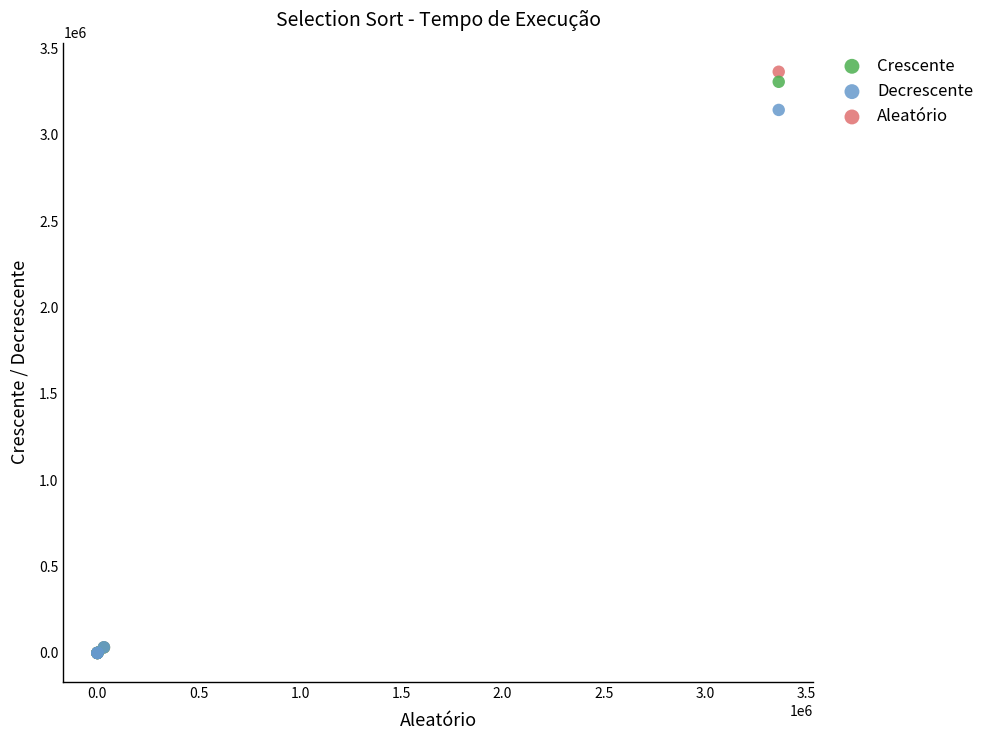

What are all the series names shown in the legend?

Crescente, Decrescente, Aleatório